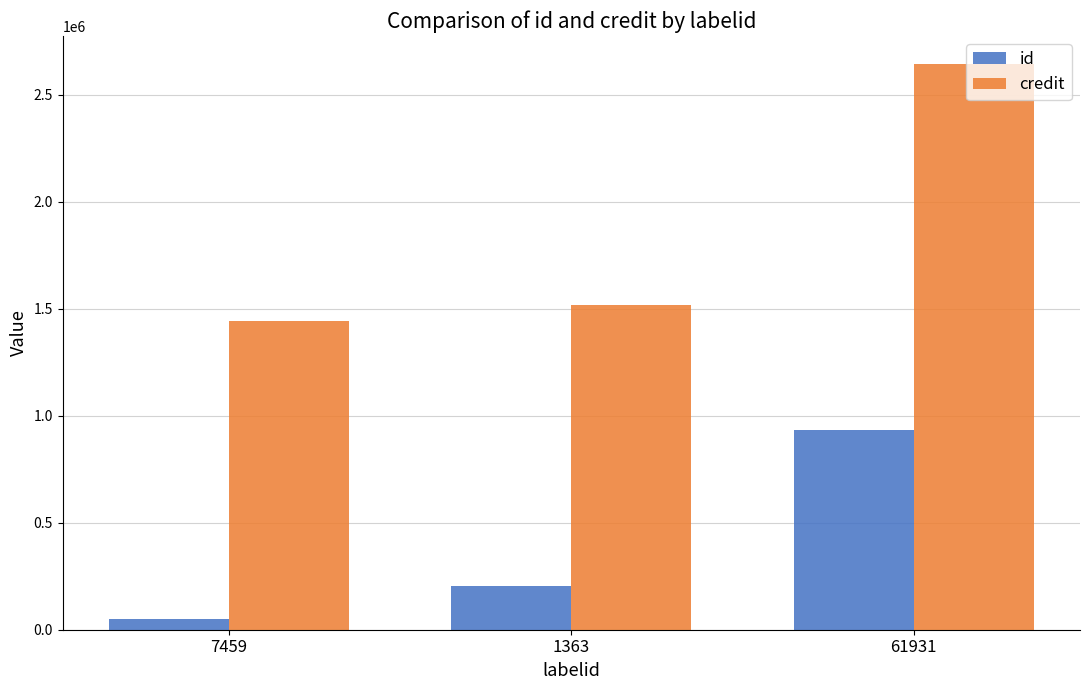

Reading left to right, extract all data points from this chart.

id: 7459=48358	1363=204569	61931=932028
credit: 7459=1443393	1363=1517305	61931=2643542